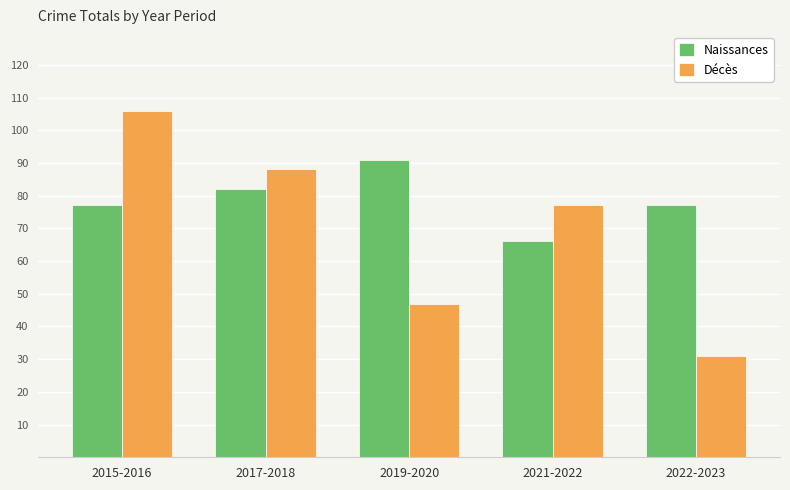

How many series are shown in this chart?

2